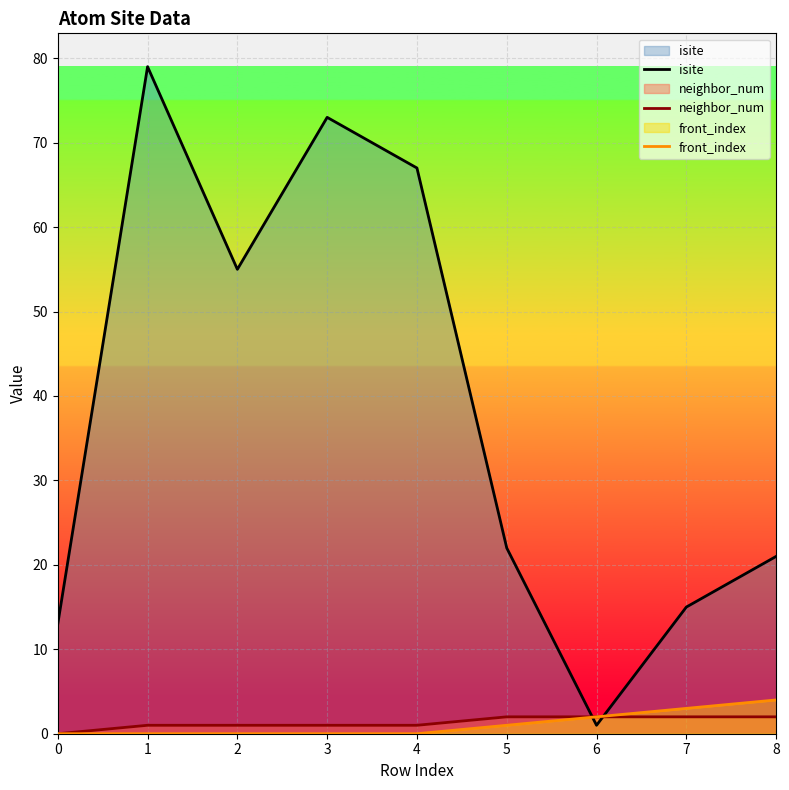

Between 5 and 4, which is larger?

4